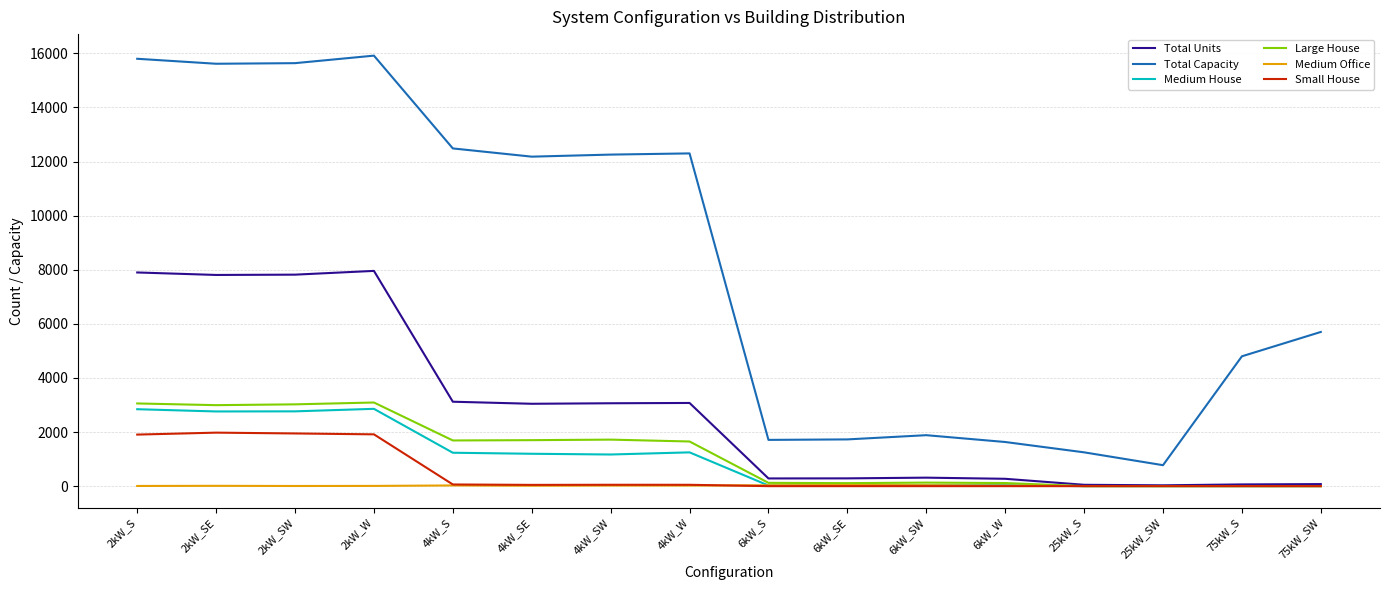

True or false: Total Units and Total Capacity intersect in this chart.

False